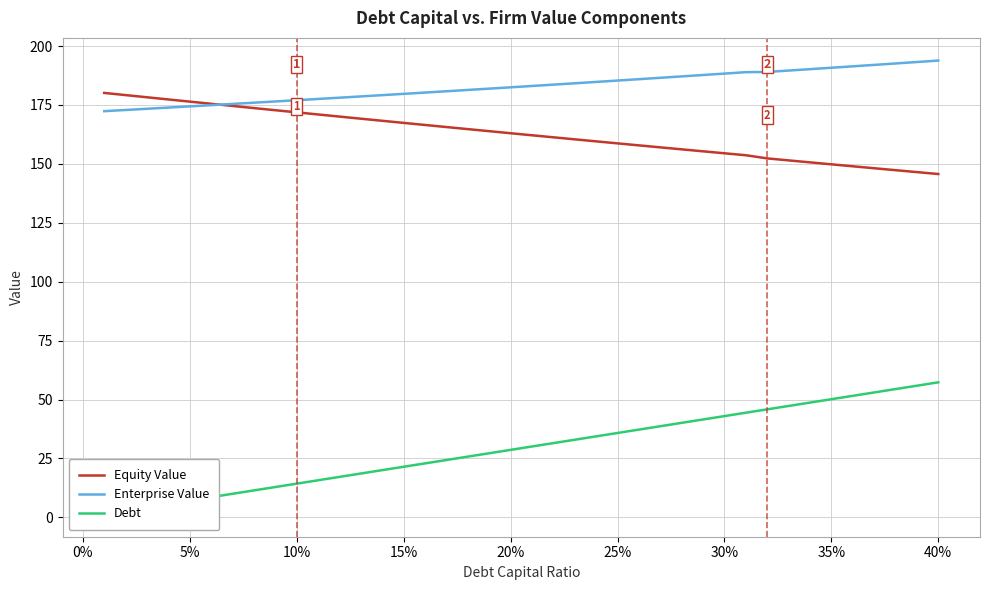

What is the minimum value for Enterprise Value?

172.4